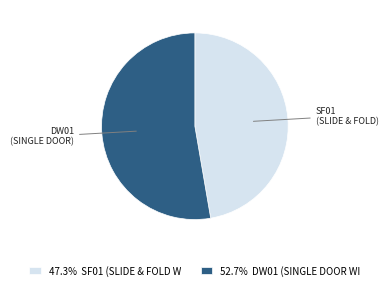

Do 47.3% SF01 (SLIDE & FOLD W and 52.7% DW01 (SINGLE DOOR WI together represent more than half of the pie?

Yes